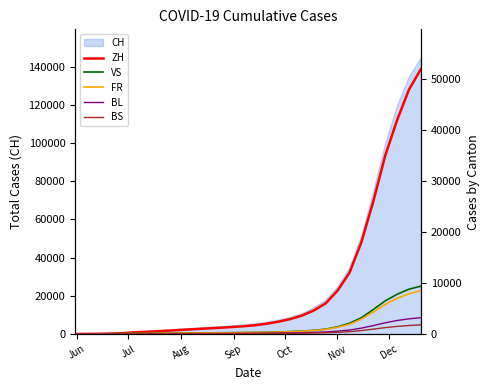

True or false: BS and VS cross at least once.

False